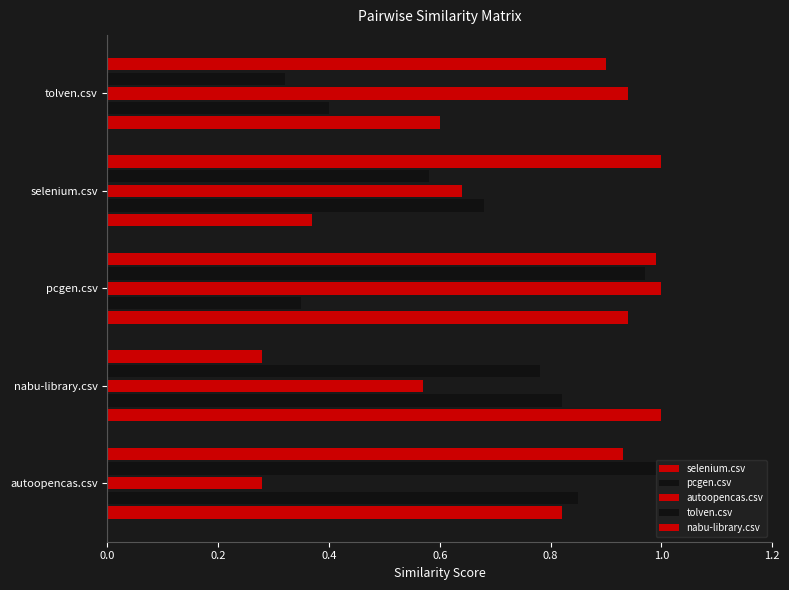

Count the number of data series in this chart.

5